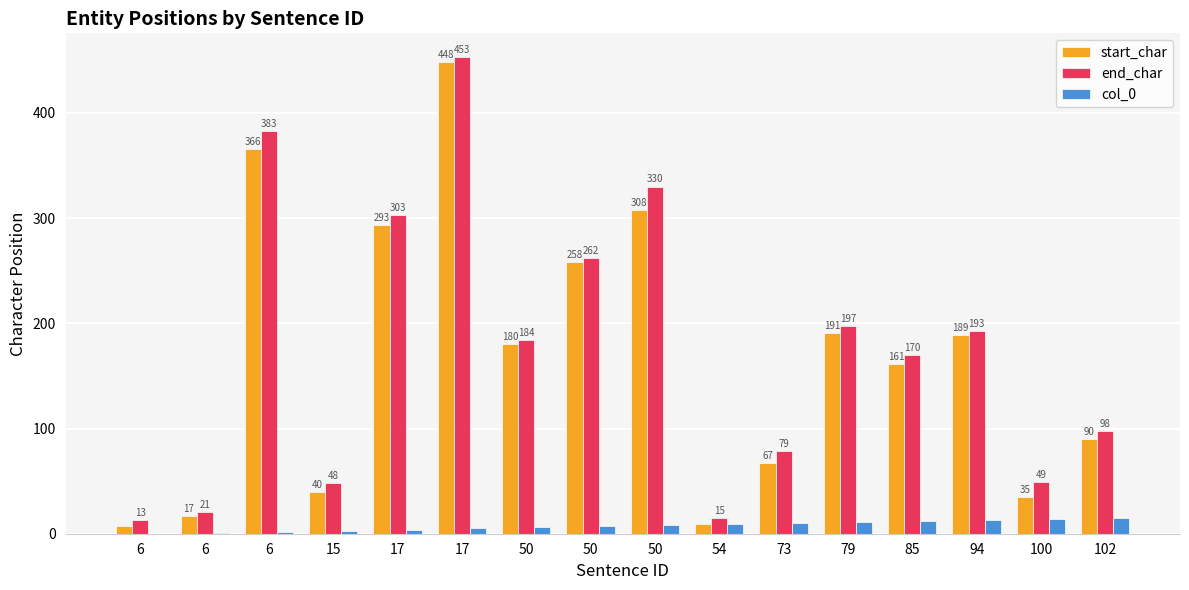

What are all the series names shown in the legend?

start_char, end_char, col_0